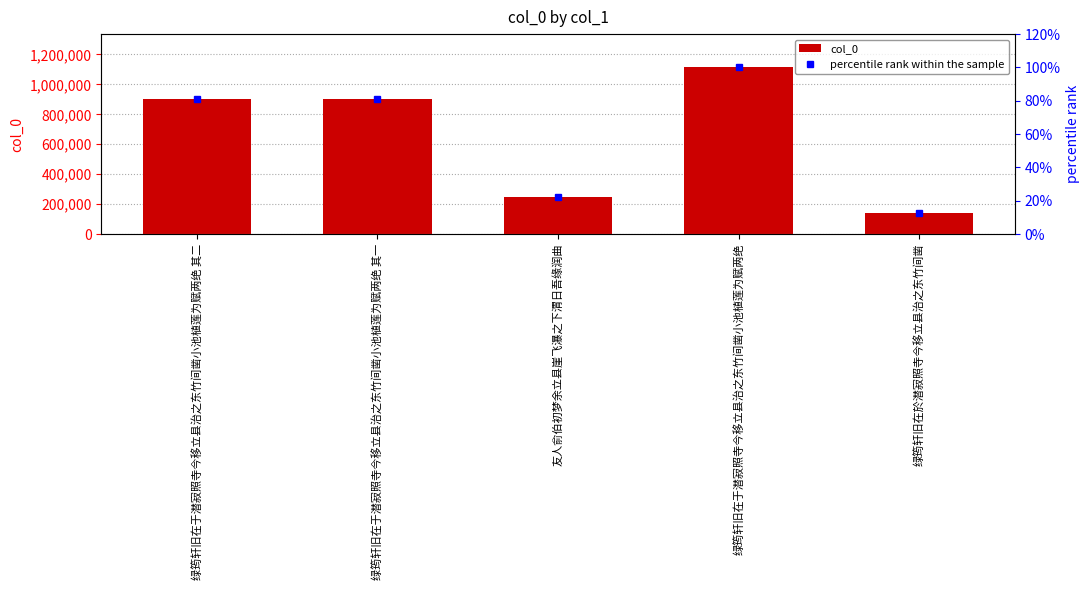

What is the greatest value displayed?

1113489.0